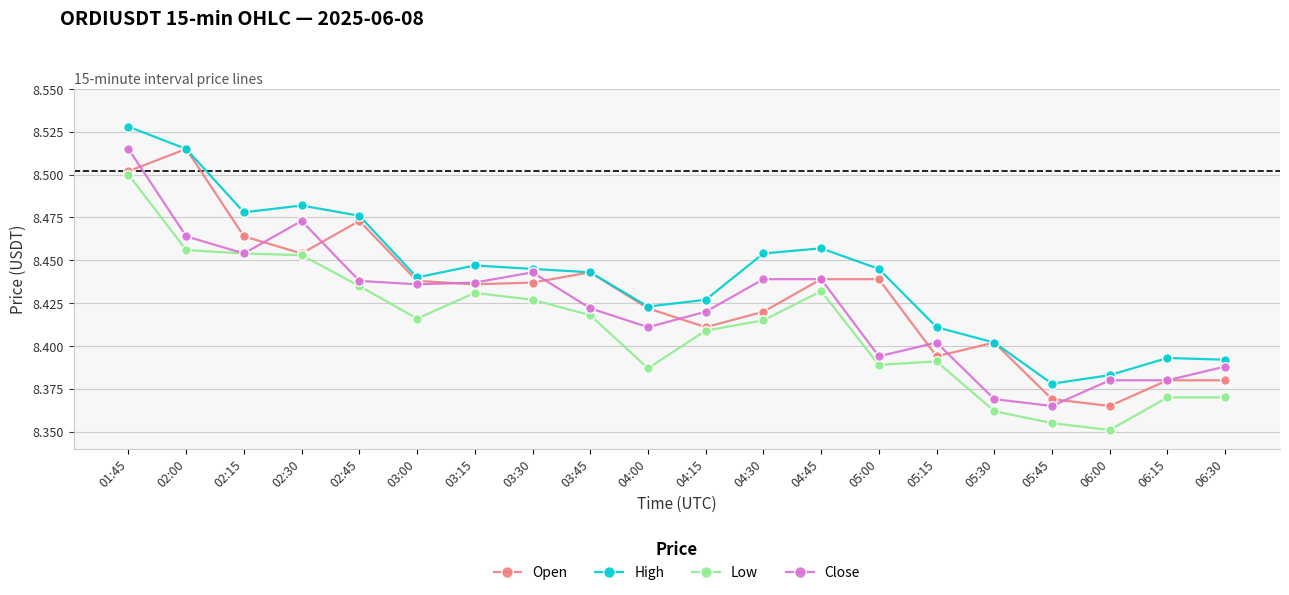

True or false: Low and High cross at least once.

False